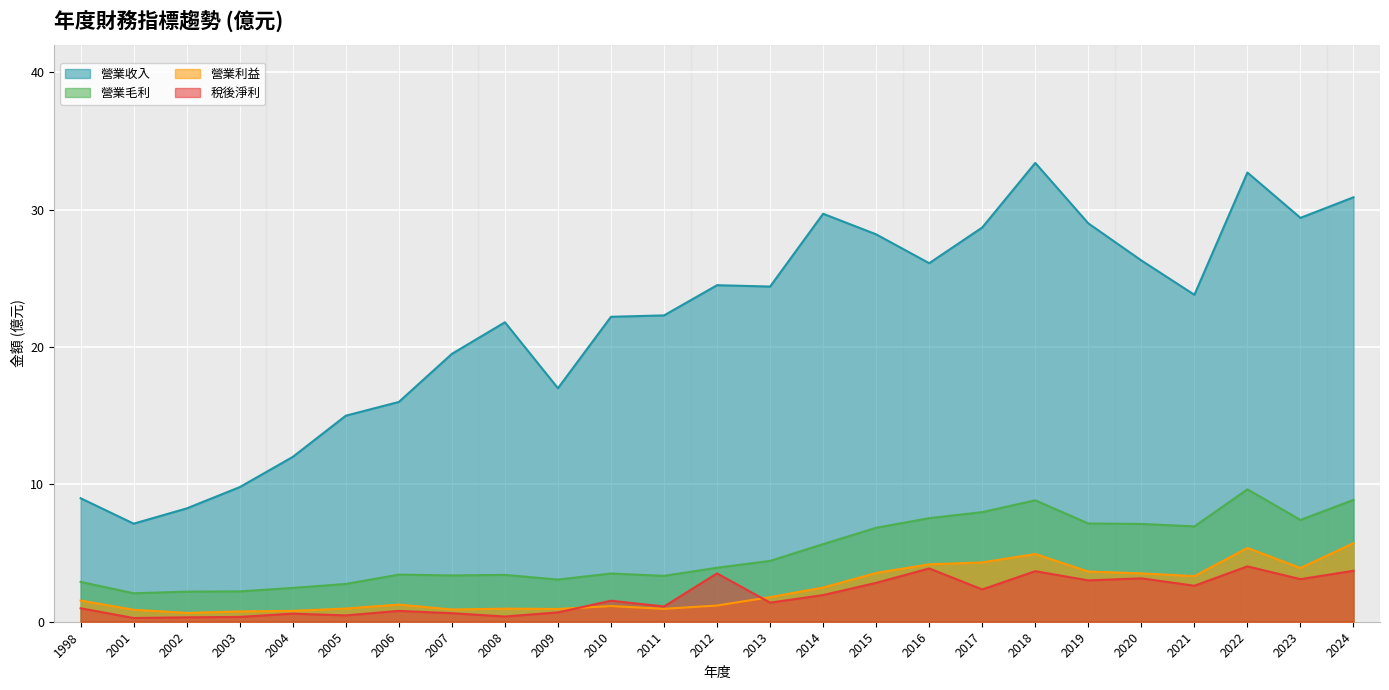

Is the value of 營業毛利 at 2007 greater than the value of 營業利益 at 2023?

No